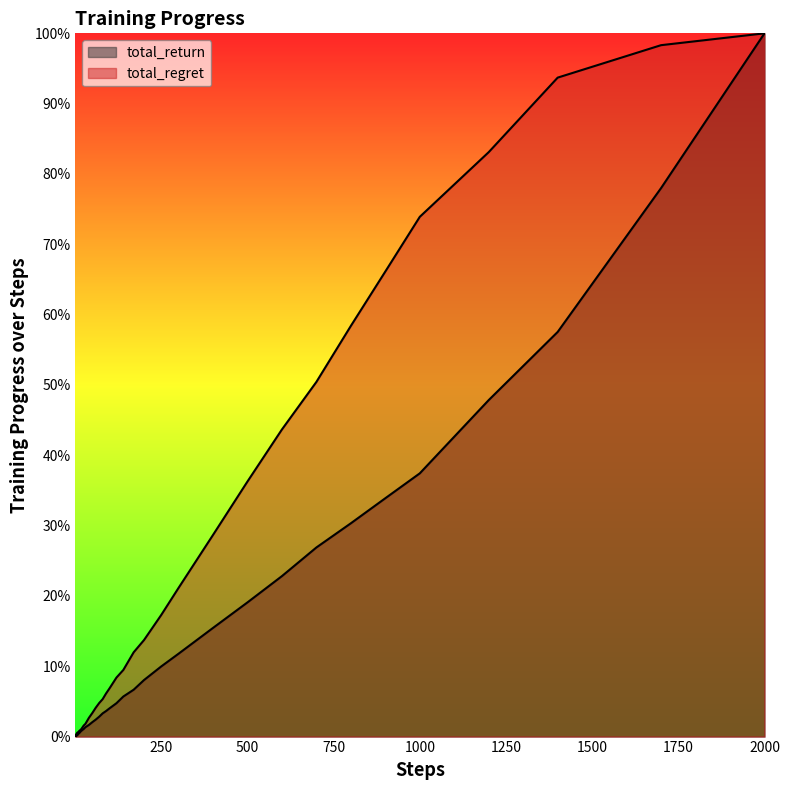

What is the difference between the maximum and minimum values in the total_return series?

1.0